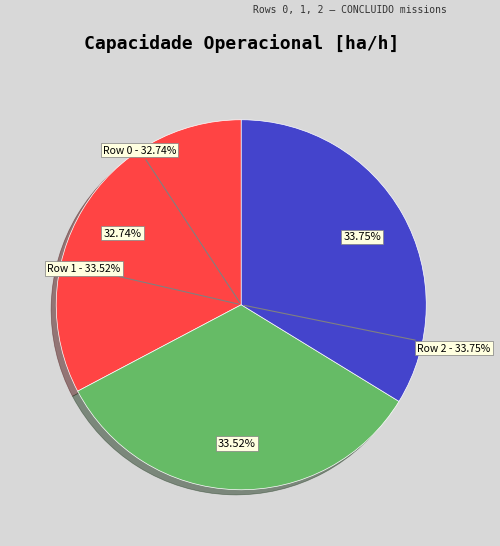

Count the number of slices in the pie.

3